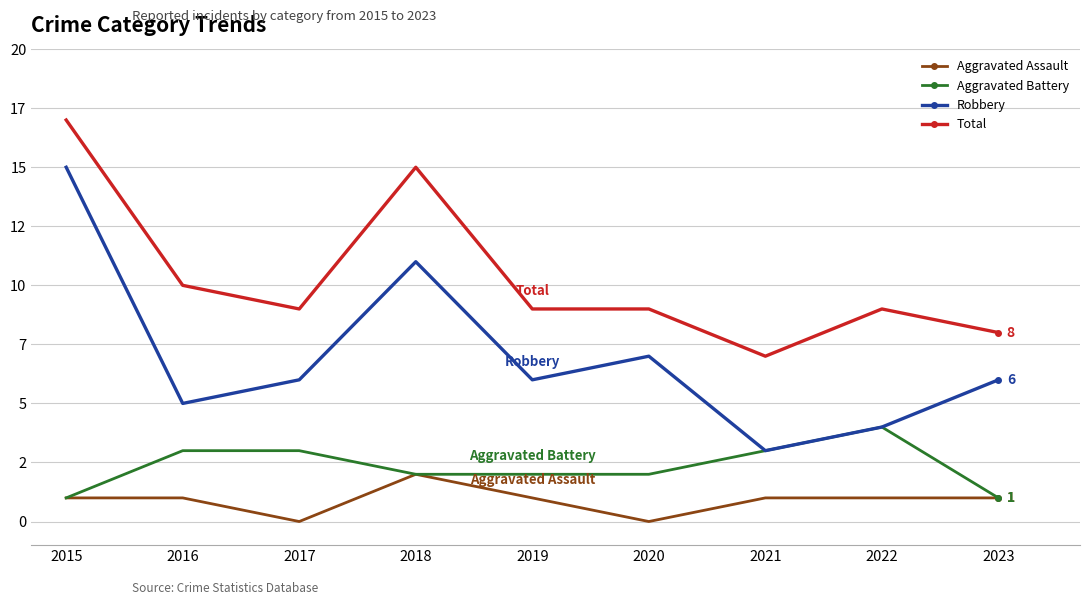

What are all the series names shown in the legend?

Aggravated Assault, Aggravated Battery, Robbery, Total